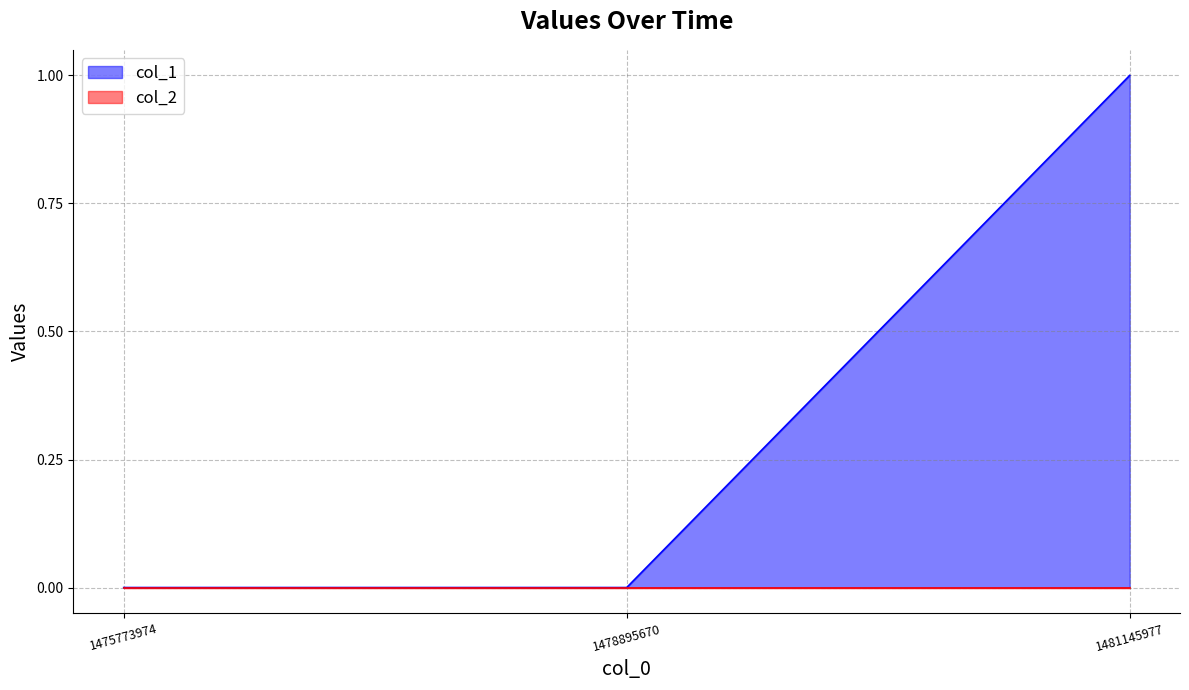

How many categories are shown in the chart?

3